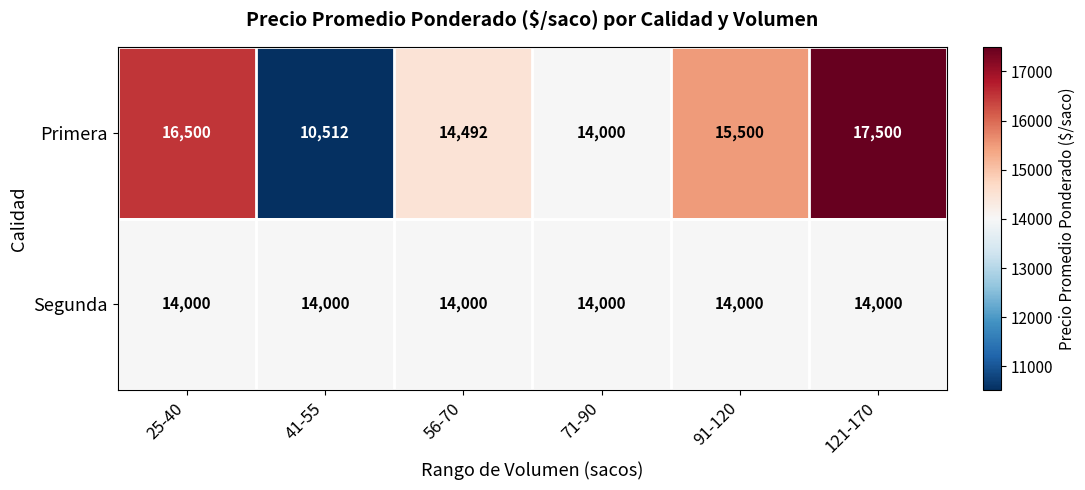

Reading left to right, extract all data points from this chart.

Primera: 16500	10512	14492	14000	15500	17500
Segunda: 14000	14000	14000	14000	14000	14000